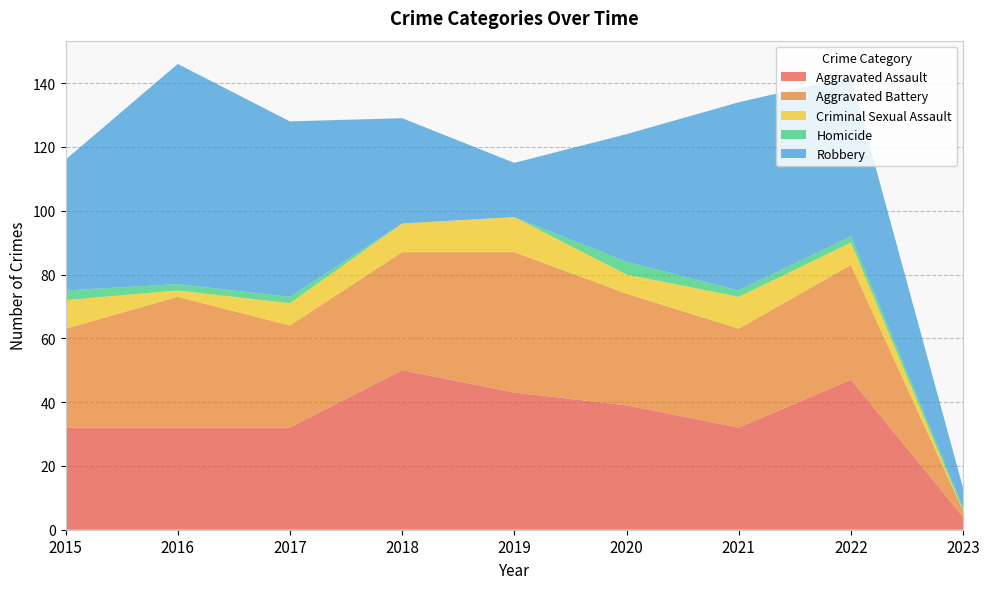

Reading left to right, transcribe all the data shown in this chart.

Aggravated Assault: 2015=32	2016=32	2017=32	2018=50	2019=43	2020=39	2021=32	2022=47	2023=4
Aggravated Battery: 2015=31	2016=41	2017=32	2018=37	2019=44	2020=35	2021=31	2022=36	2023=2
Criminal Sexual Assault: 2015=9	2016=2	2017=7	2018=9	2019=11	2020=6	2021=10	2022=7	2023=0
Homicide: 2015=3	2016=2	2017=2	2018=0	2019=0	2020=4	2021=2	2022=2	2023=1
Robbery: 2015=41	2016=69	2017=55	2018=33	2019=17	2020=40	2021=59	2022=50	2023=6